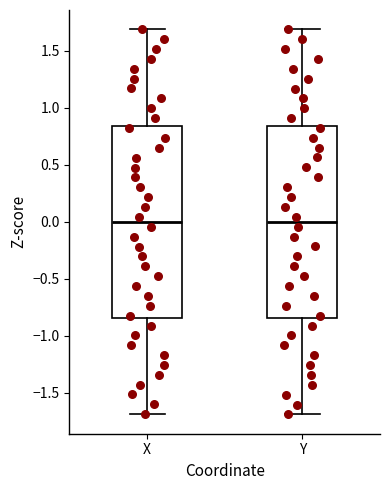

Where does the lower whisker of the box for X end on the y-axis? The values are not printed on the chart, so give them approximately, as read against the axis.

-1.70